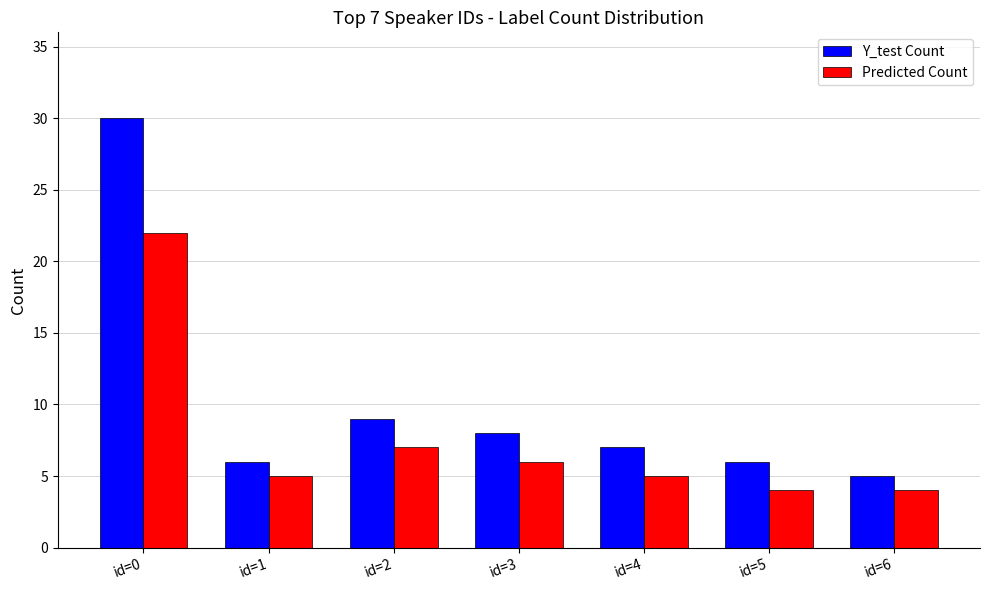

What is the maximum value shown in the chart?

30